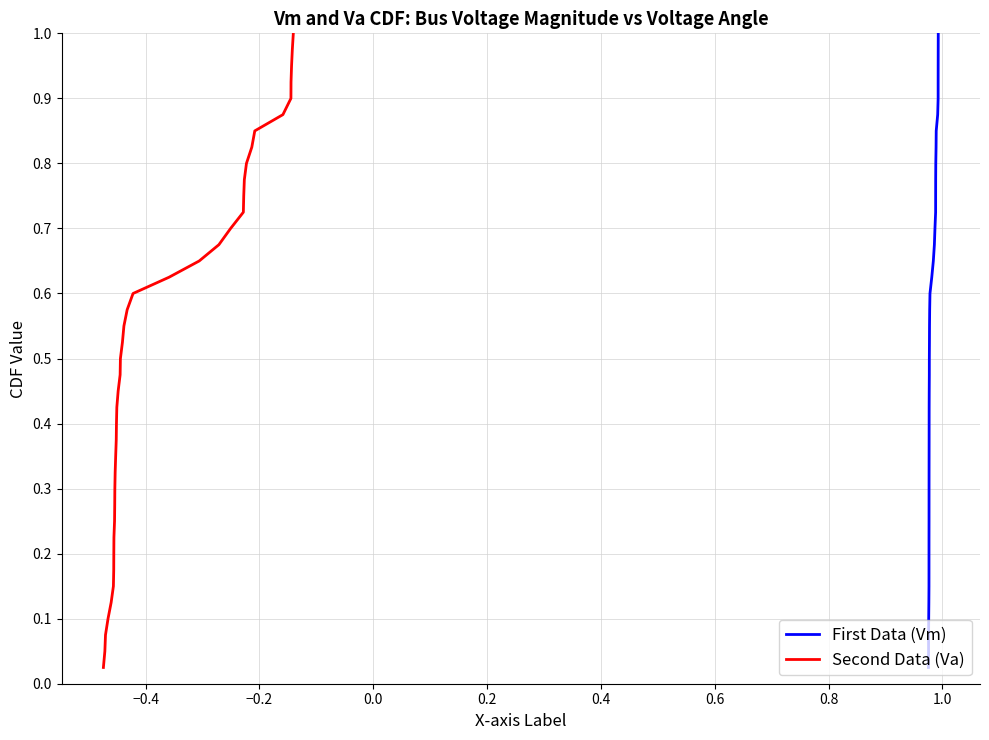

True or false: Vm and Va intersect in this chart.

False